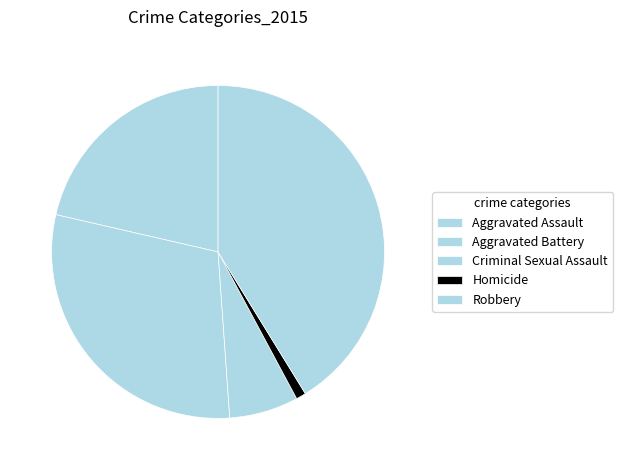

Rank the categories by value from highest to lowest.

Robbery, Aggravated Battery, Aggravated Assault, Criminal Sexual Assault, Homicide